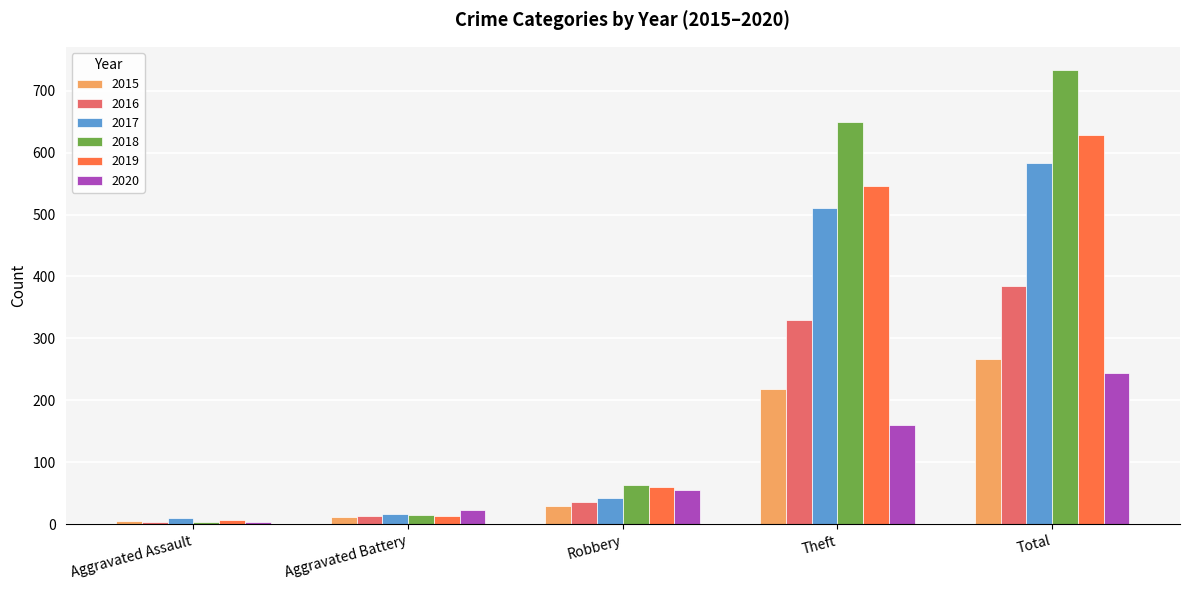

What position from the right is Aggravated Battery?

4